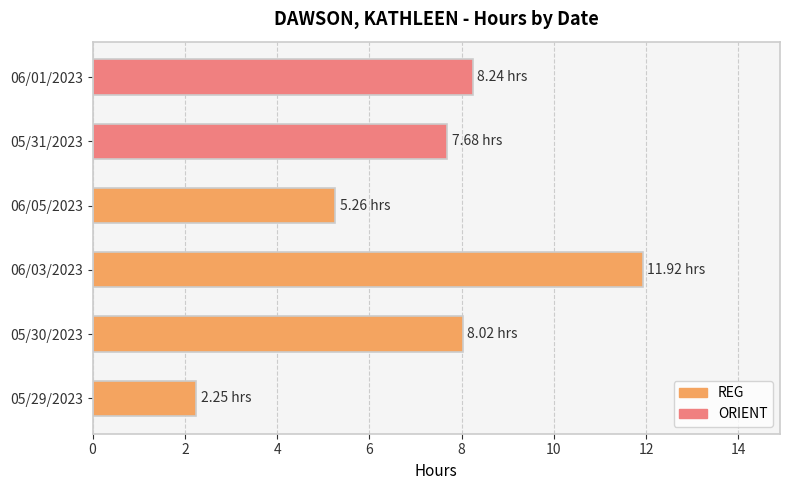

The value at 05/31/2023 is 7.7. True or false?

True